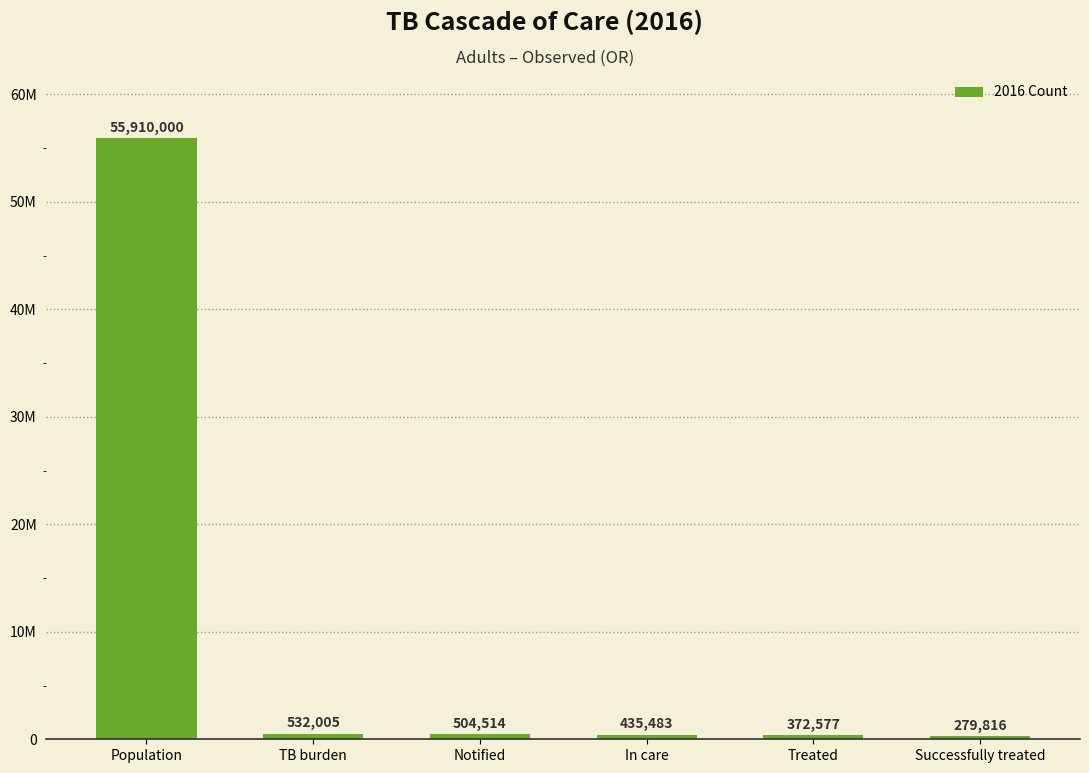

Approximately how many times larger is the value at Notified compared to Treated?

1.4